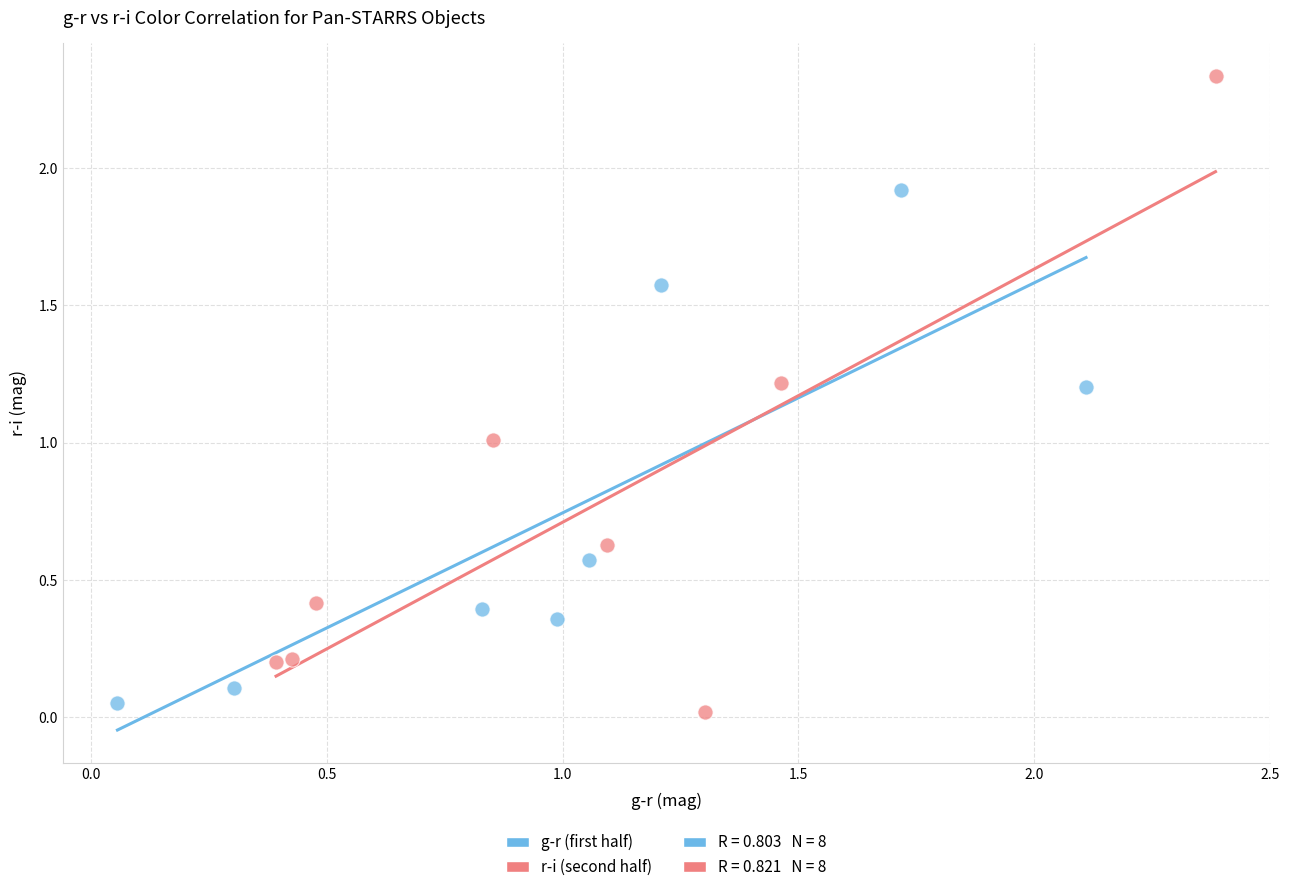

Which series contains the highest Y value?

r-i (second half)